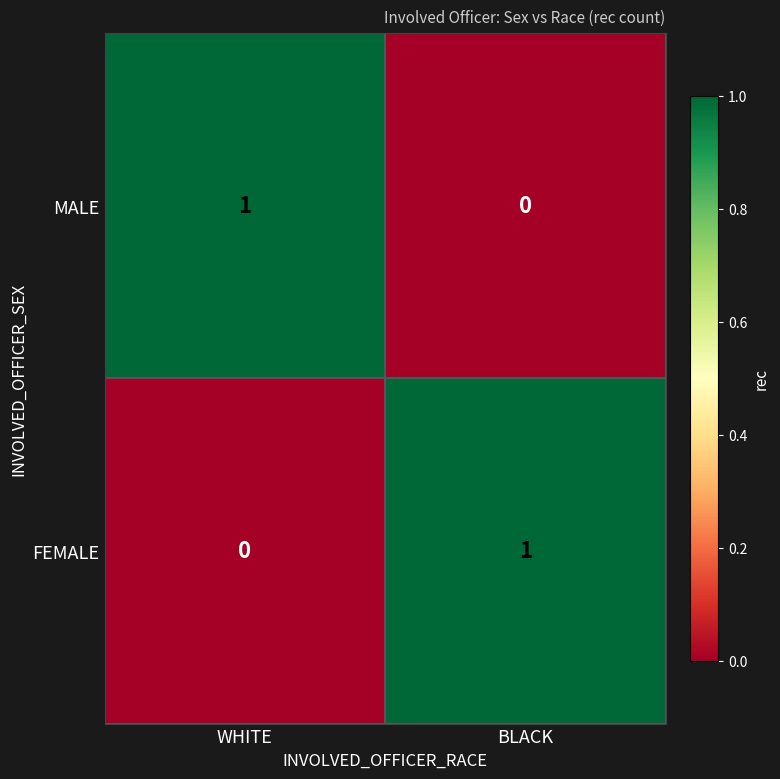

Rank the series at BLACK from lowest to highest value.

MALE, FEMALE